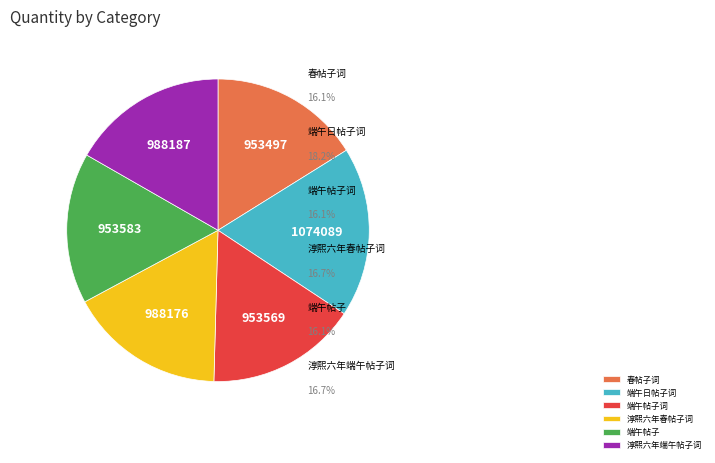

Is there any slice that represents more than half of the pie?

No